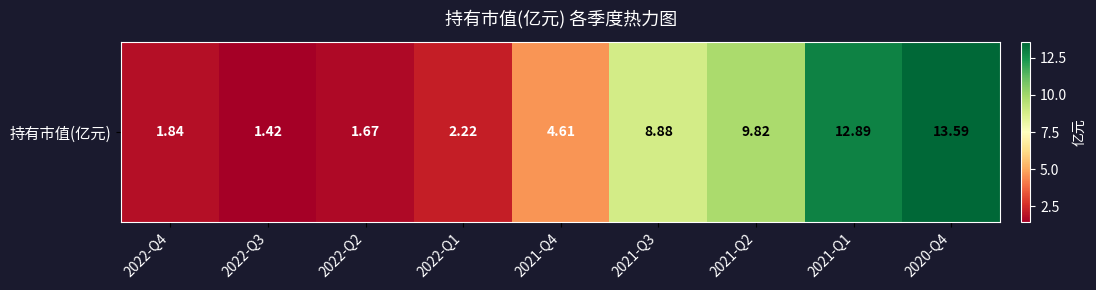

Count the number of values greater than 4.

5